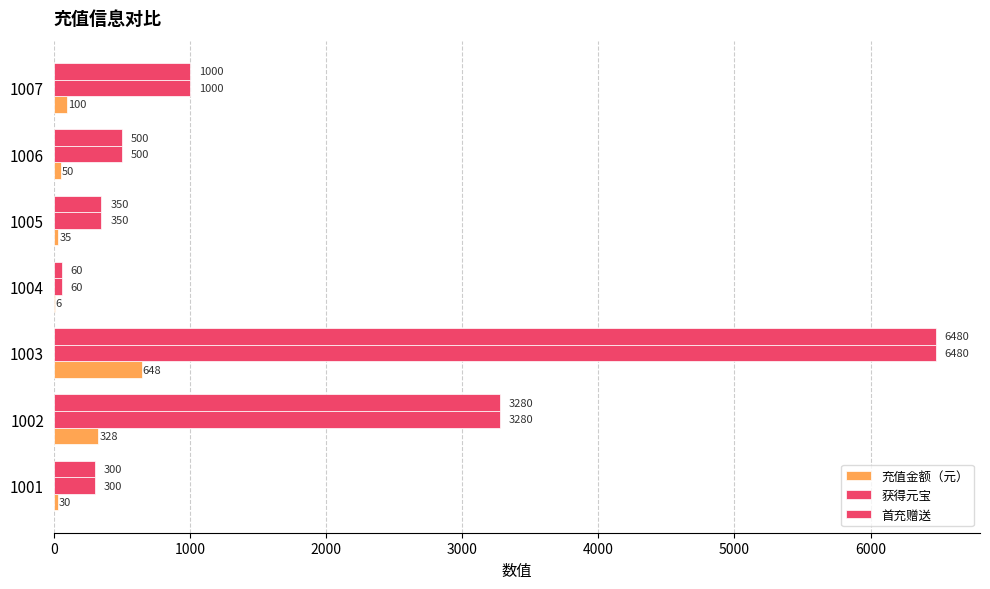

Reading right to left, transcribe all the data shown in this chart.

充值金额（元）: 100	50	35	6	648	328	30
获得元宝: 1000	500	350	60	6480	3280	300
首充赠送: 1000	500	350	60	6480	3280	300